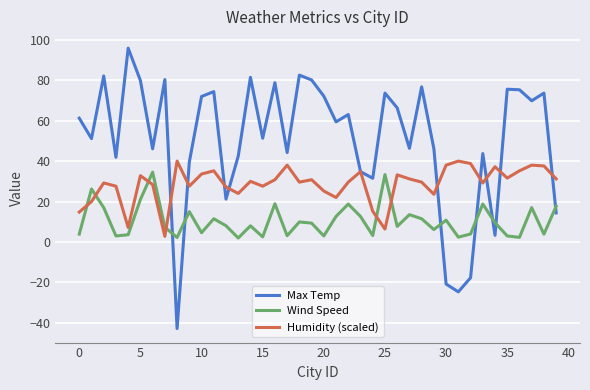

True or false: Humidity (scaled) has more than 1 interior local peaks.

True